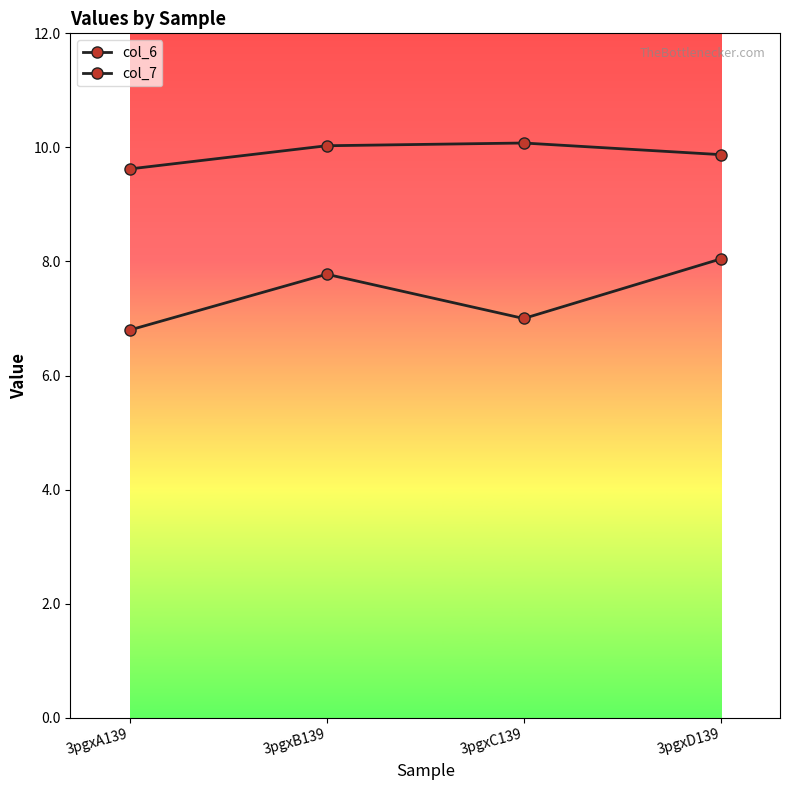

Reading left to right, list all the values displayed in this chart.

col_6: 3pgxA139=6.8	3pgxB139=7.8	3pgxC139=7.0	3pgxD139=8.0
col_7: 3pgxA139=9.6	3pgxB139=10.0	3pgxC139=10.1	3pgxD139=9.9